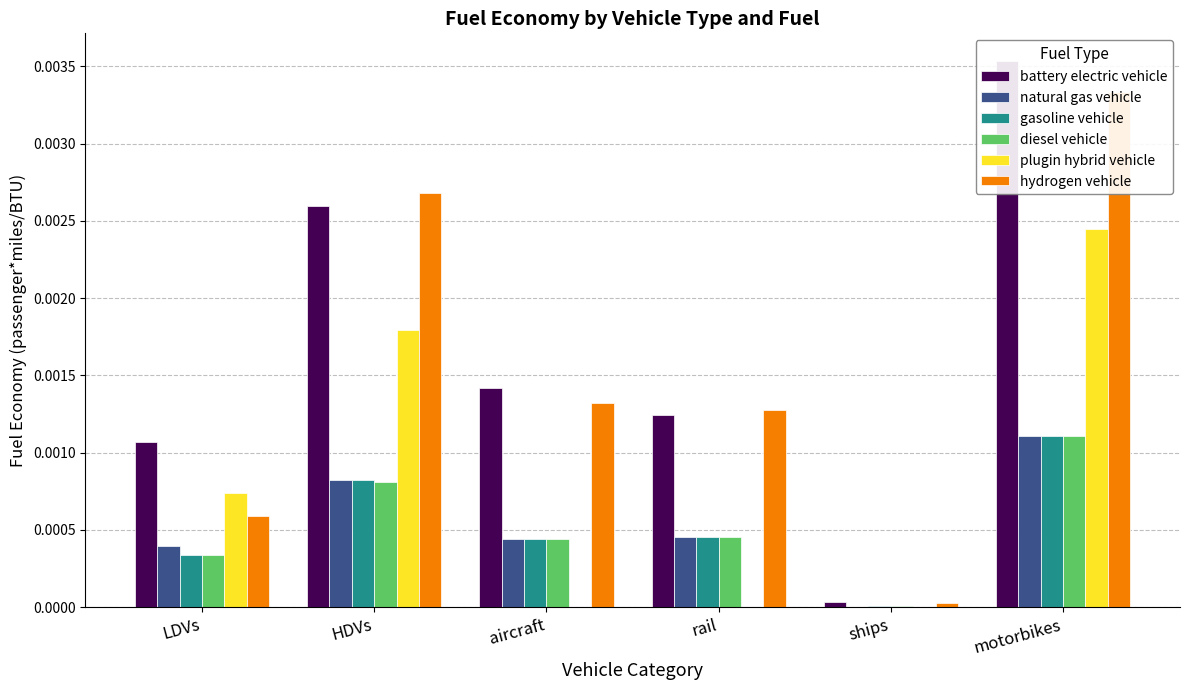

What is the label of the 5th bar from the left?

ships